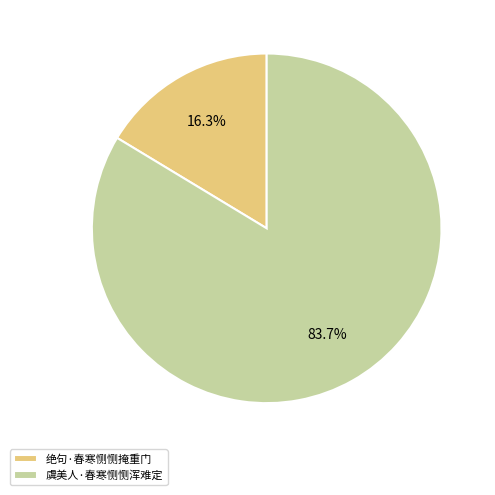

True or false: 虞美人·春寒恻恻浑难定 accounts for 90% of the total.

False